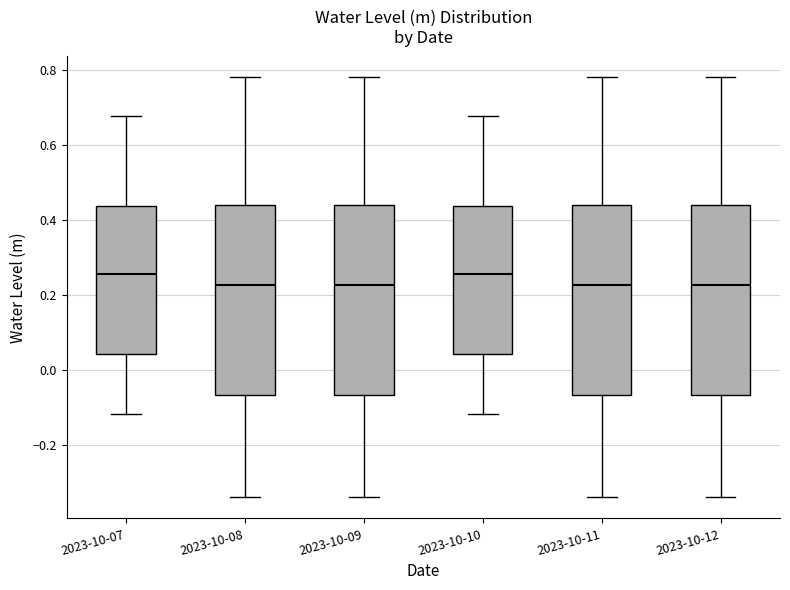

Where is the upper edge of the box for 2023-10-11 on the y-axis? The values are not printed on the chart, so give them approximately, as read against the axis.

0.44